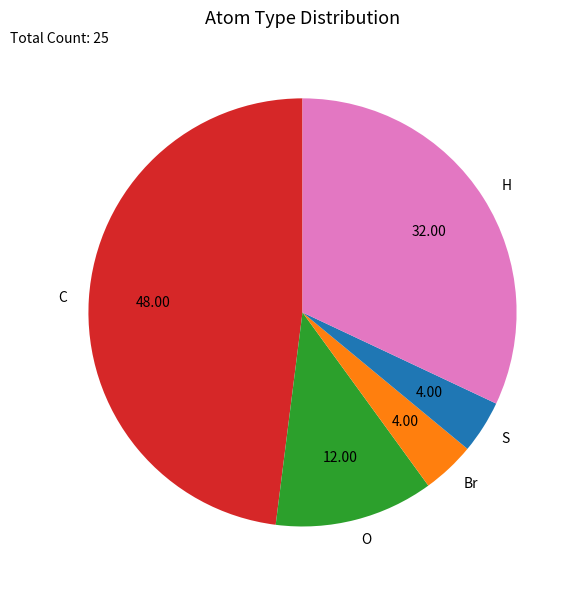

Does S represent more than half of the total?

No